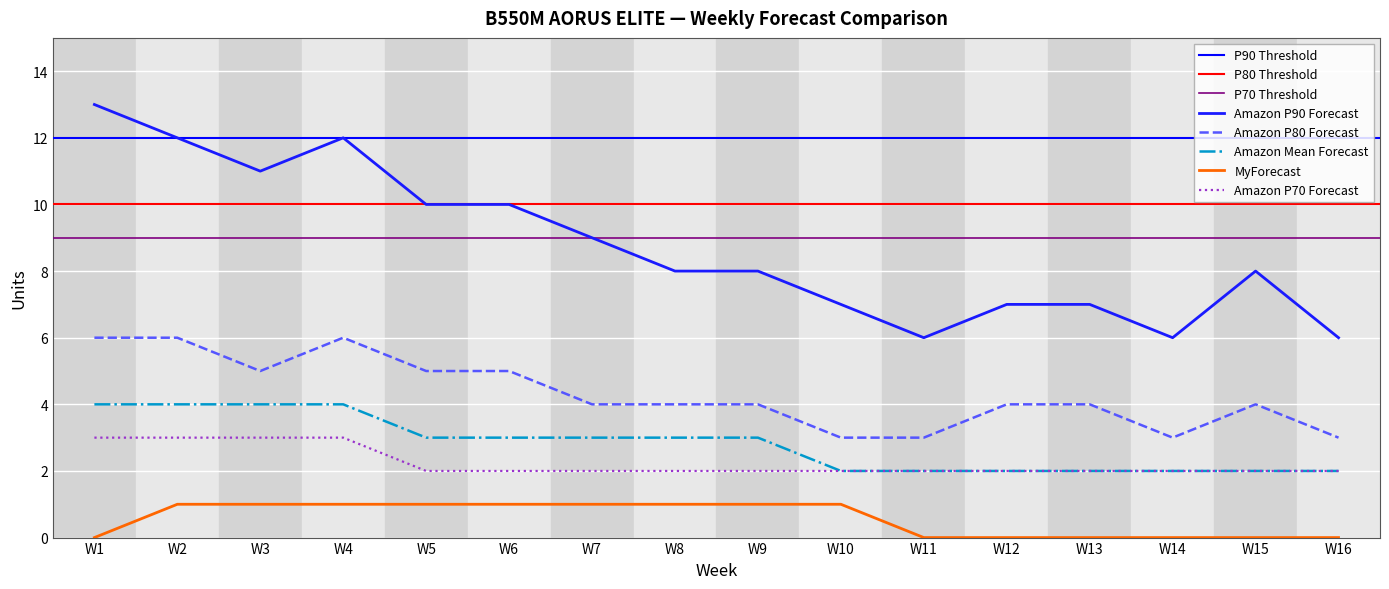

True or false: Amazon P70 Forecast and Amazon Mean Forecast cross at least once.

False